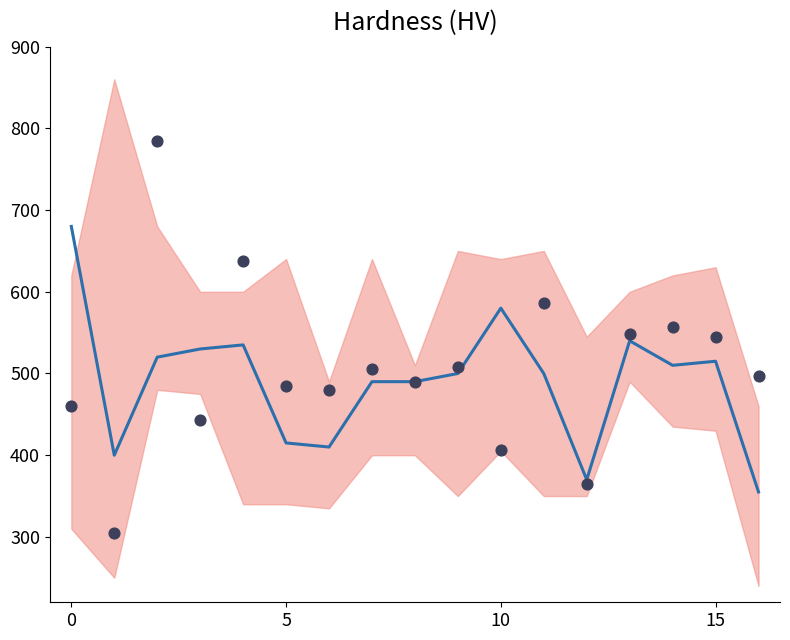

At how many categories does at least one series exceed 422?

15